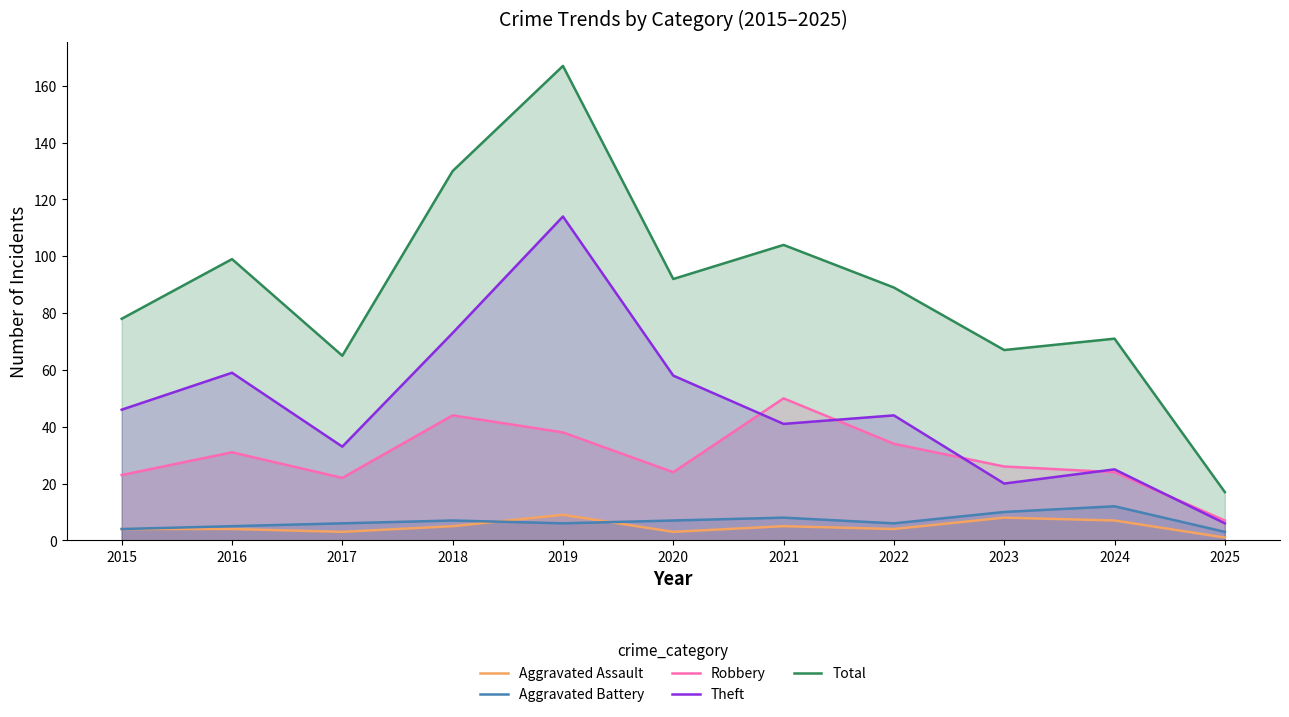

True or false: Total and Aggravated Battery intersect in this chart.

False